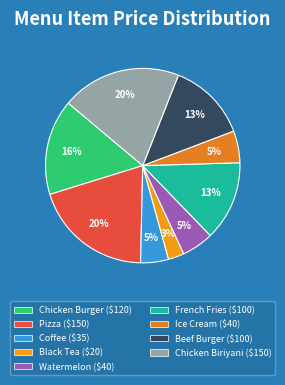

How many slices are in this pie chart?

9